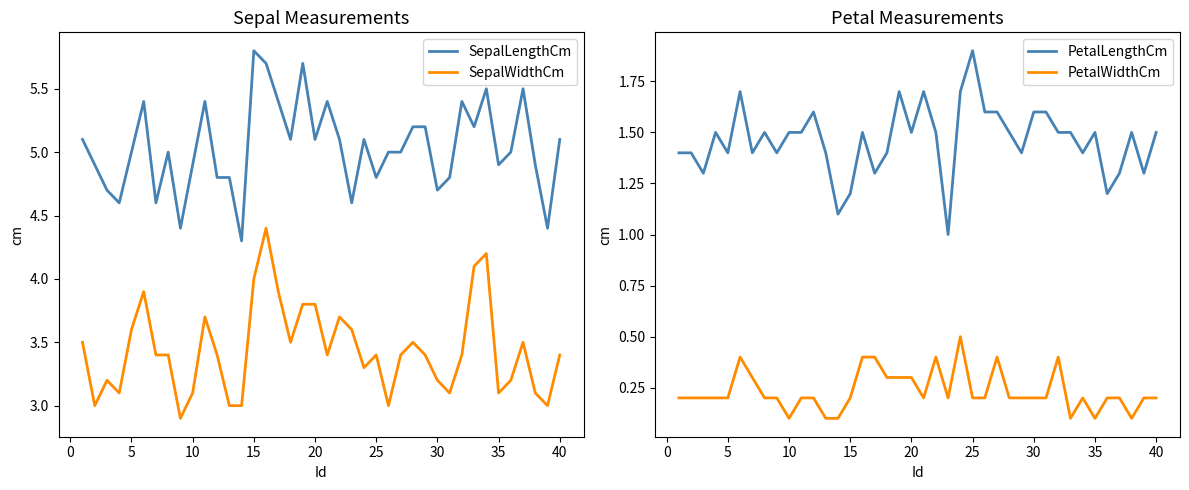

What is the lowest value of the SepalWidthCm series?

2.9